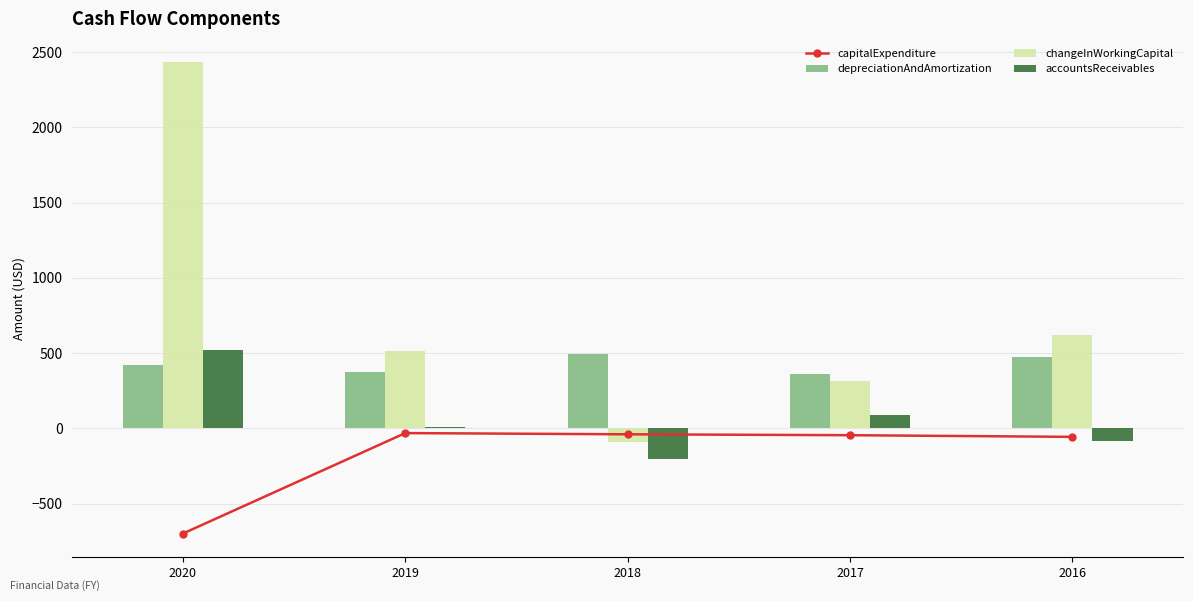

Which category has the lowest value across all series?

2020